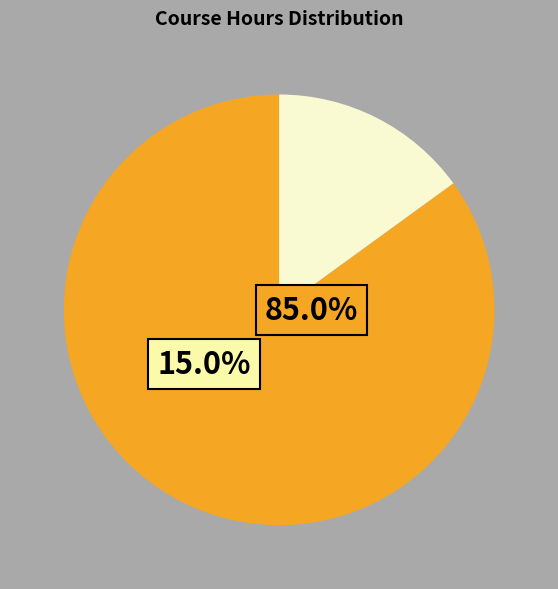

Count the number of slices in the pie.

3